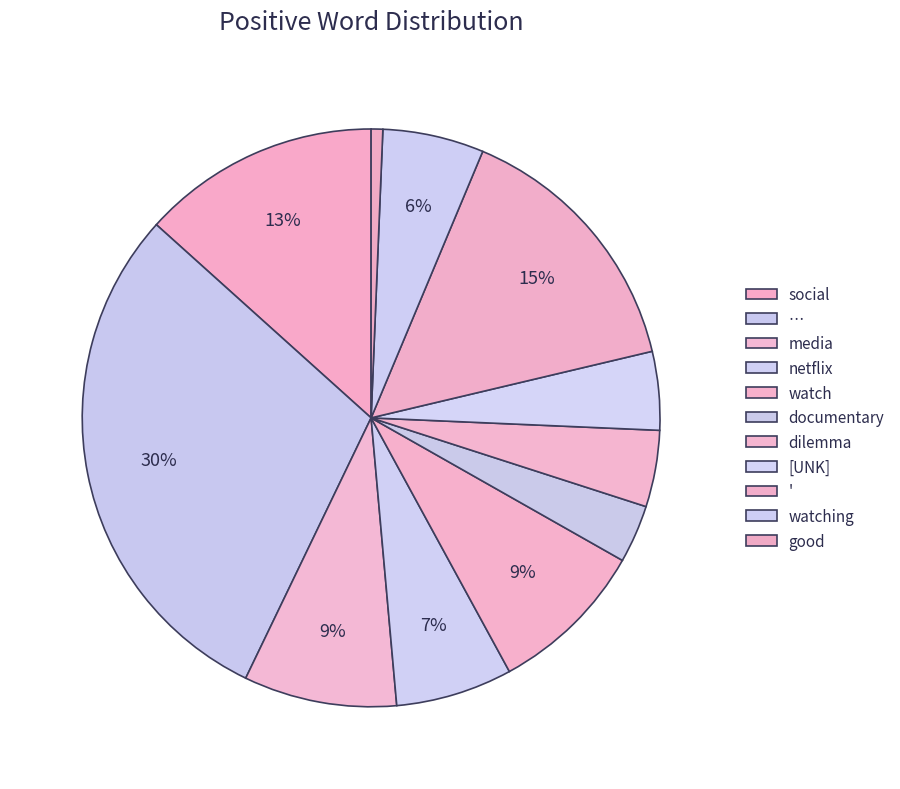

Which slice is the largest?

…